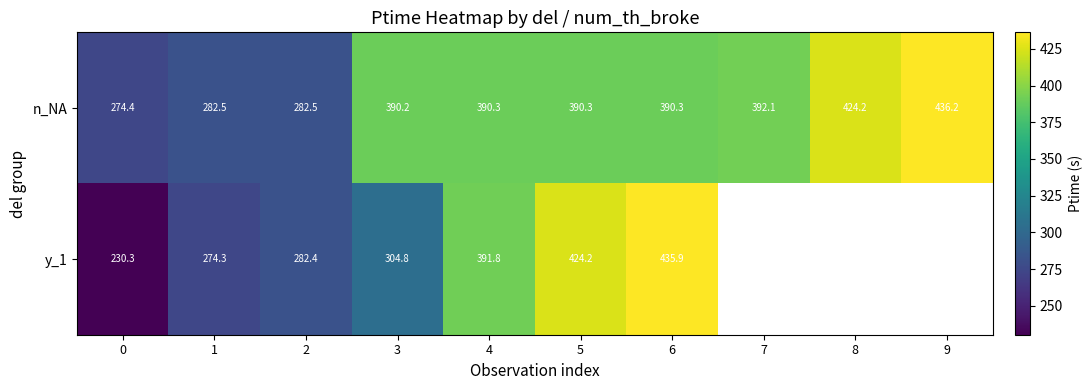

Is the value of y_1 at 1 greater than the value of n_NA at 4?

No